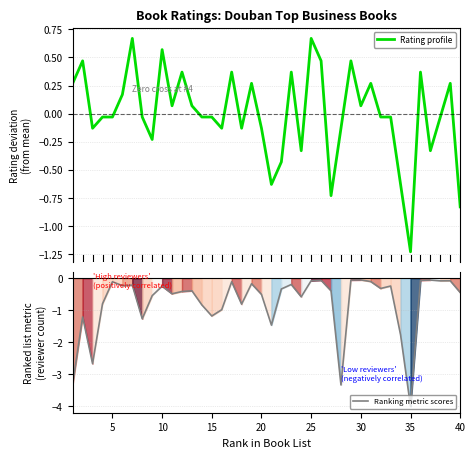

What is the minimum value for Ranking metric scores?

-4.0